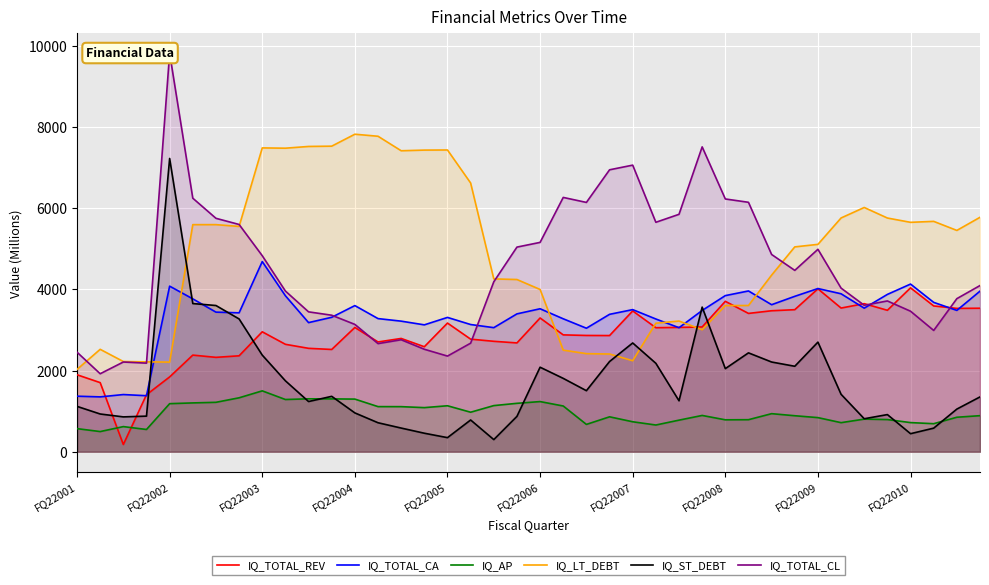

What is the maximum value for IQ_LT_DEBT?

7817.0